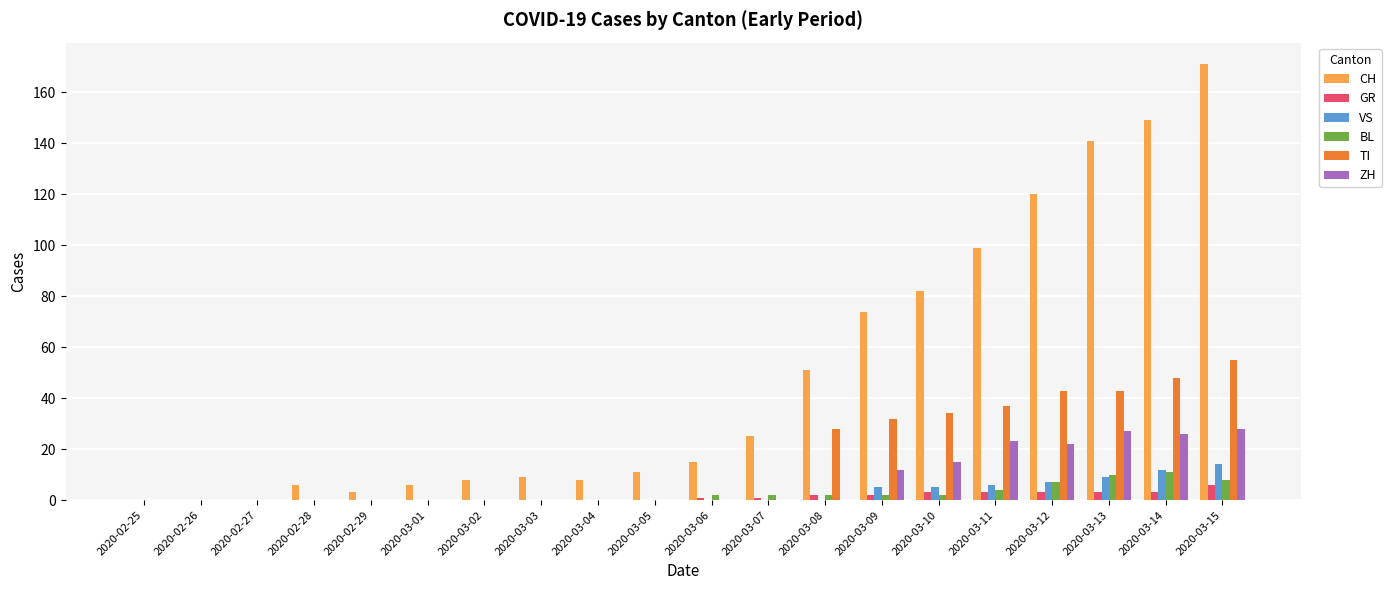

Reading left to right, what are all the values shown in this chart?

CH: 0	0	0	6	3	6	8	9	8	11	15	25	51	74	82	99	120	141	149	171
GR: 0	0	0	0	0	0	0	0	0	0	1	1	2	2	3	3	3	3	3	6
VS: 0	0	0	0	0	0	0	0	0	0	0	0	0	5	5	6	7	9	12	14
BL: 0	0	0	0	0	0	0	0	0	0	2	2	2	2	2	4	7	10	11	8
TI: 0	0	0	0	0	0	0	0	0	0	0	0	28	32	34	37	43	43	48	55
ZH: 0	0	0	0	0	0	0	0	0	0	0	0	0	12	15	23	22	27	26	28